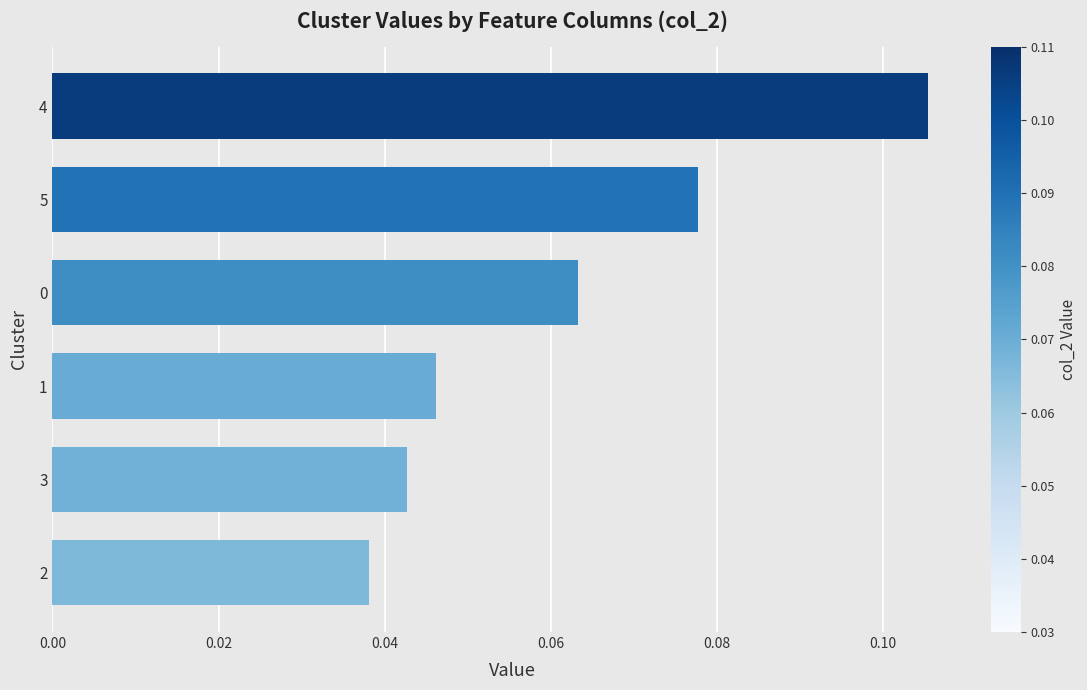

What is the sum of all values?

0.4